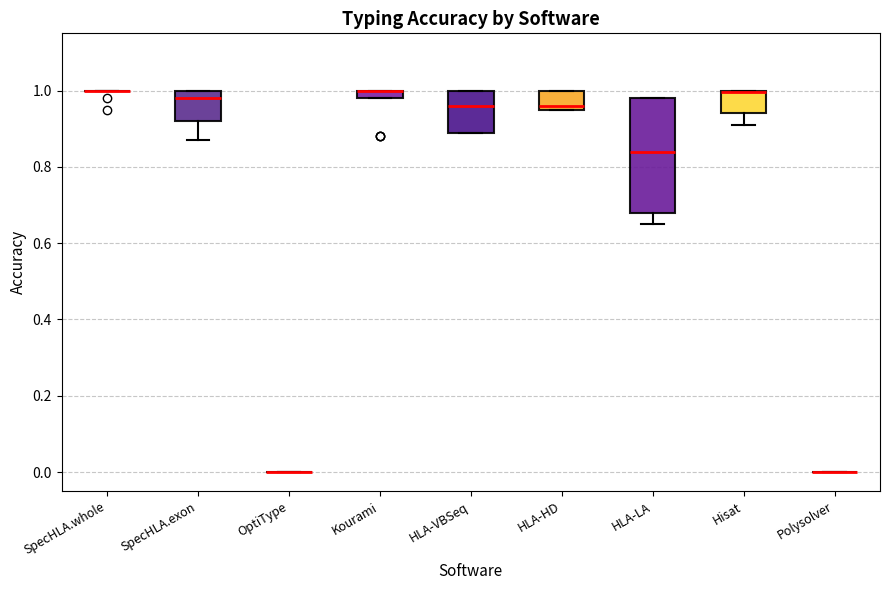

Comparing the boxes themselves (not the whiskers), which one is the tallest?

HLA-LA